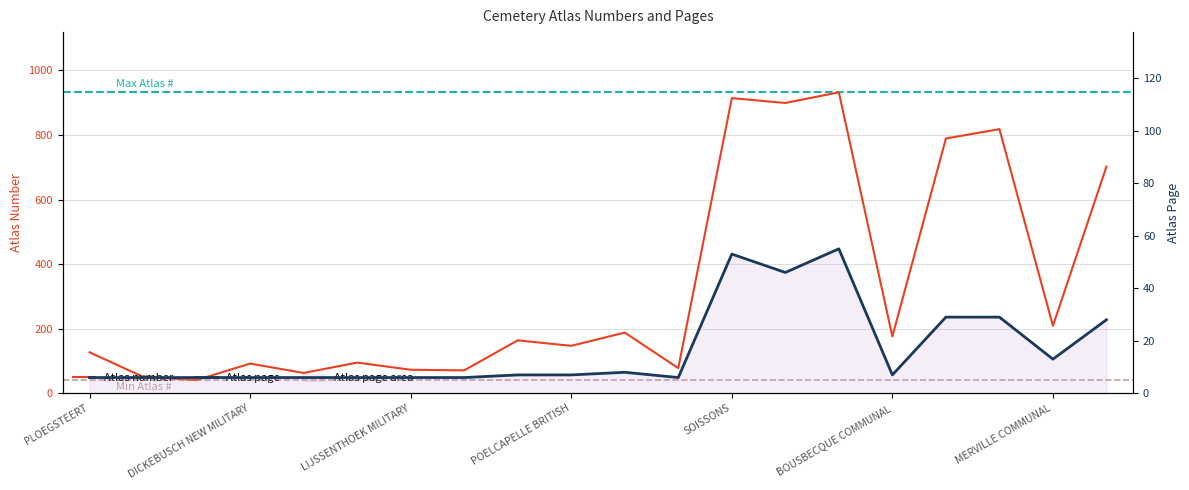

What is the difference between the second highest and second lowest values in the Atlas number series?

863